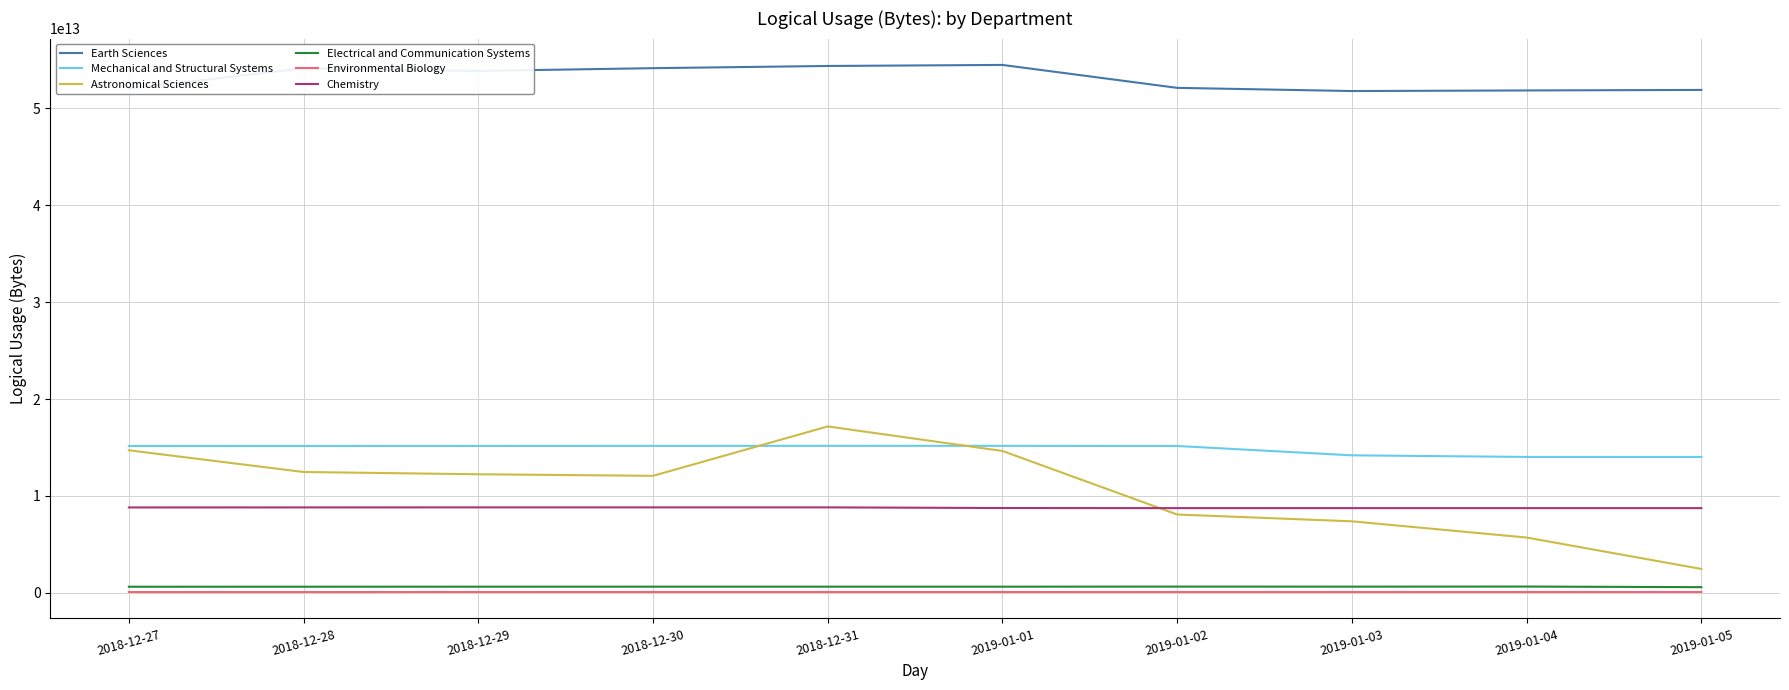

How many distinct data groups are displayed?

6